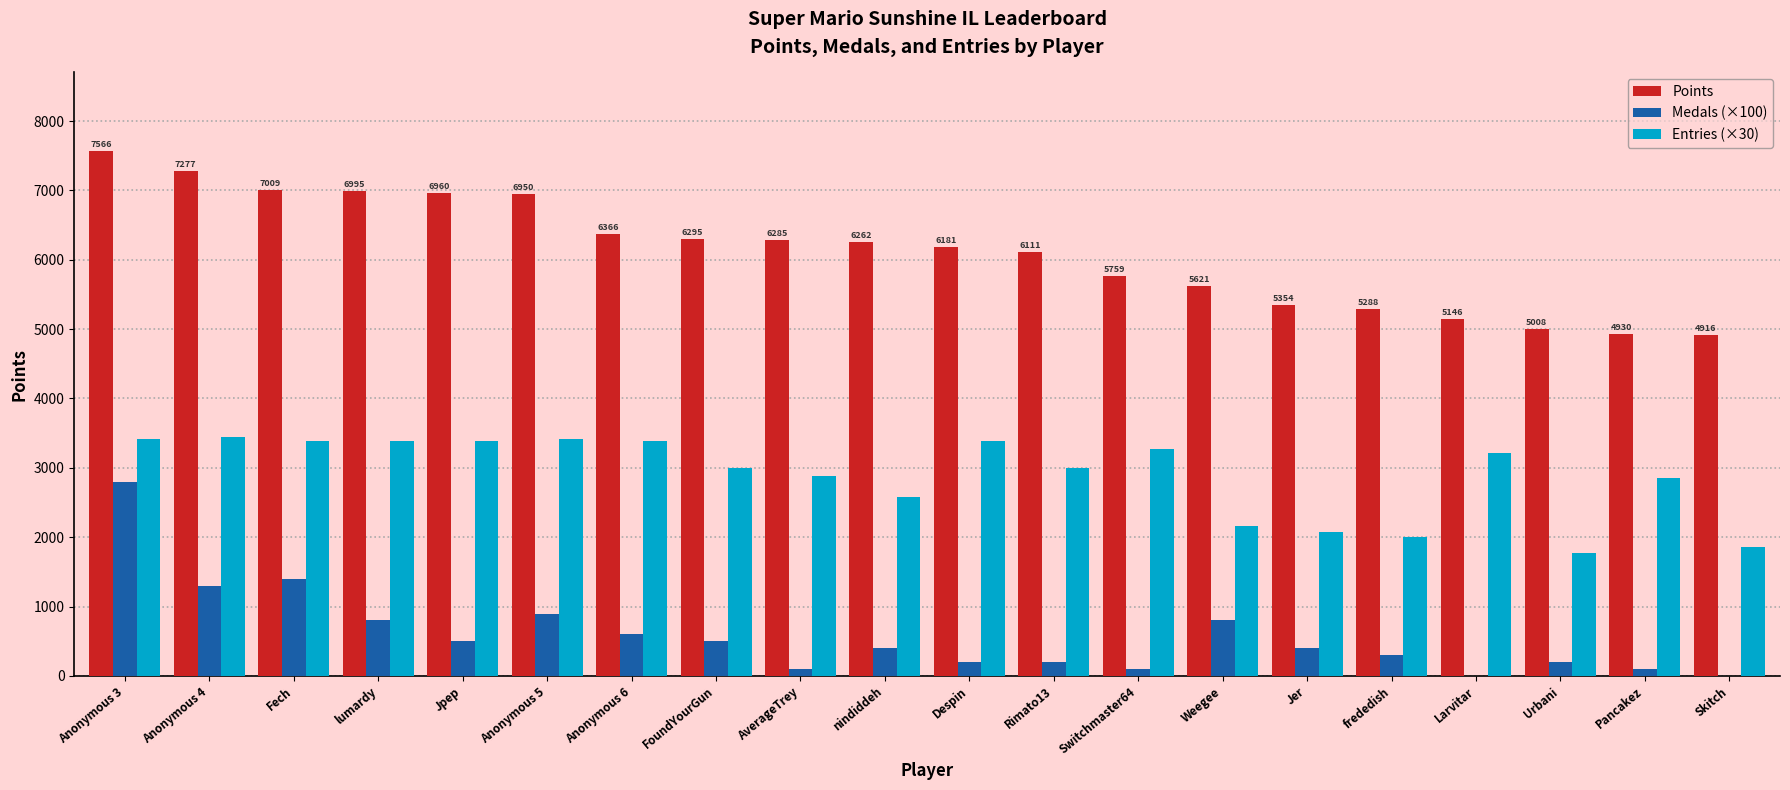

What is the approximate value of Medals (×100) at Despin, to the nearest 50?

200